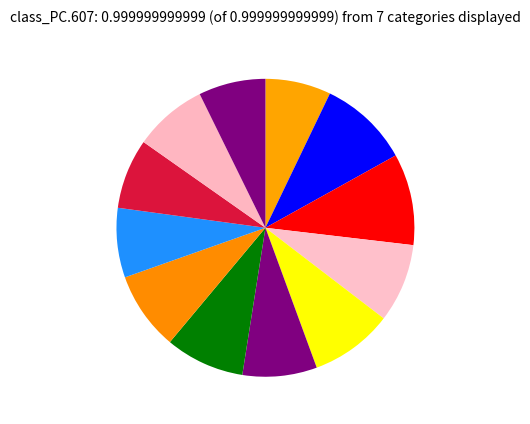

Count the number of slices in the pie.

12